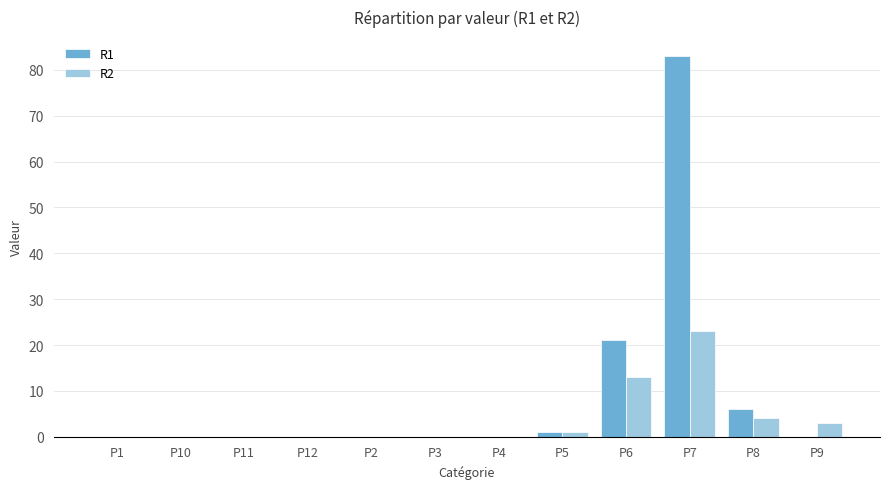

At which category is the sum across all series the highest?

P7